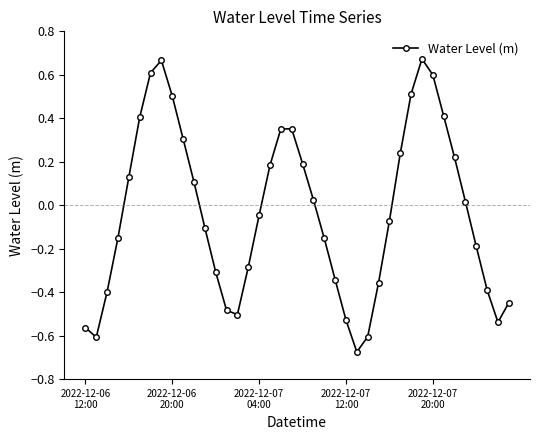

How many positive values are there?

19